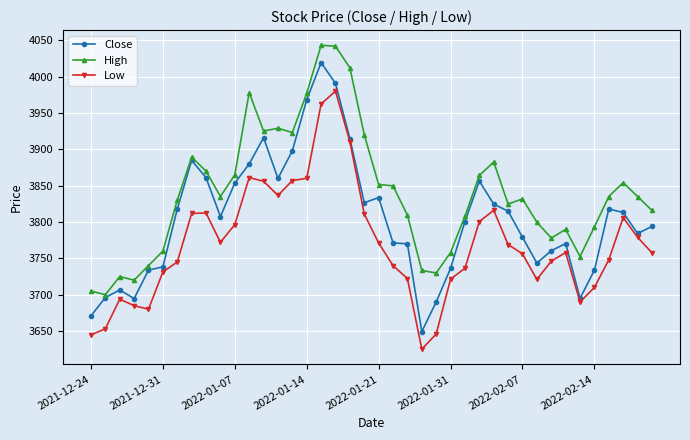

List the series in order of their overall mean, highest first.

High, Close, Low